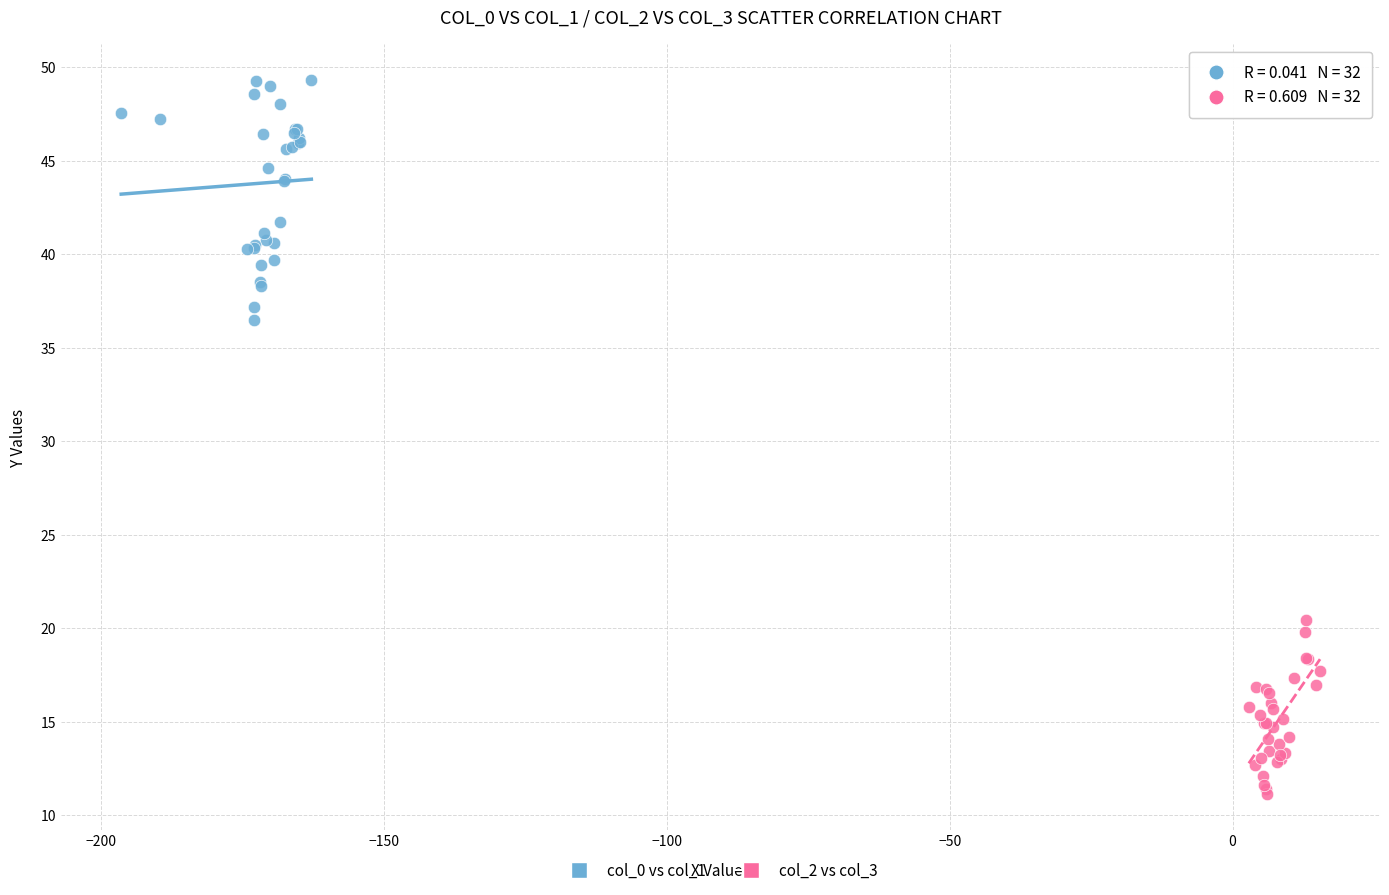

Which series has the largest Y range (max minus min)?

col_0 vs col_1